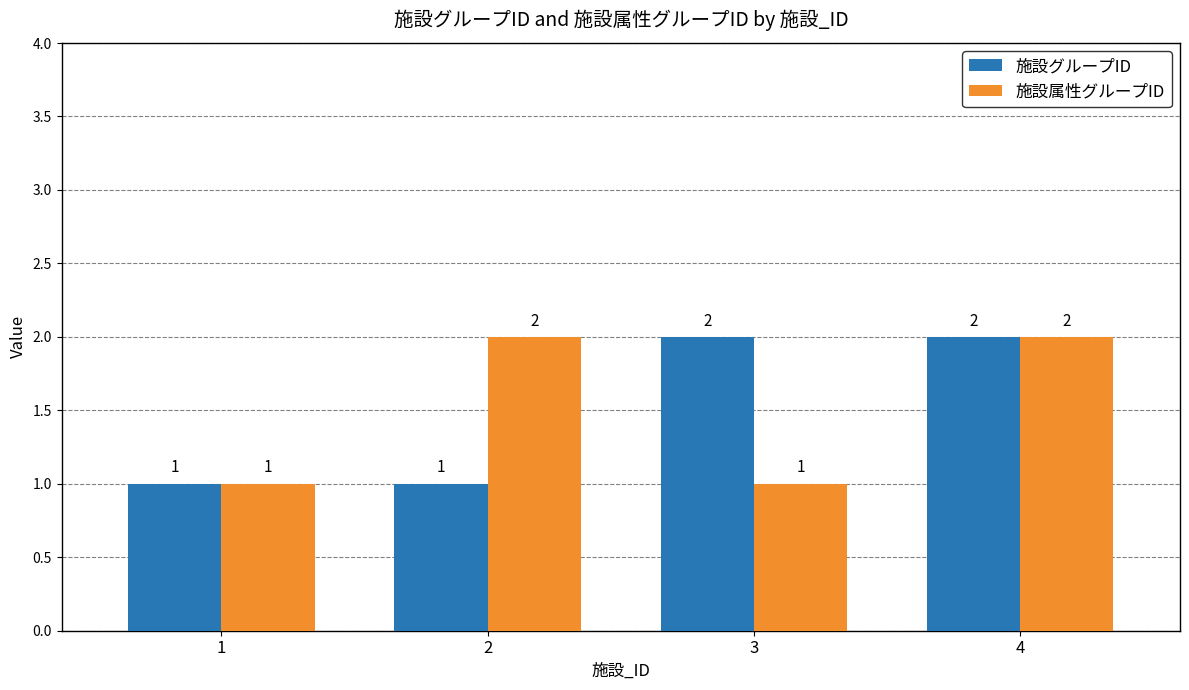

How many series are shown in this chart?

2